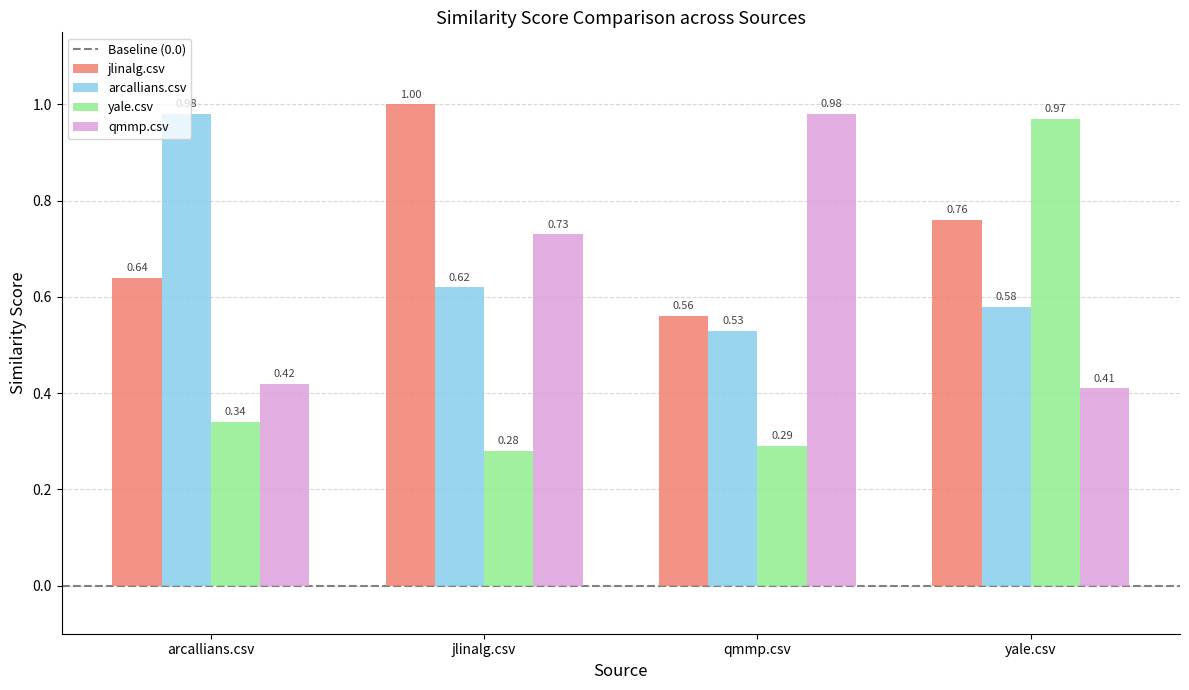

At which label does yale.csv reach its peak?

yale.csv